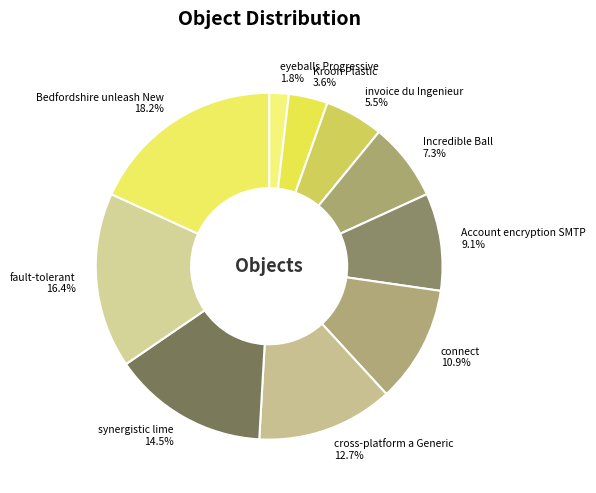

Rank the categories by value from highest to lowest.

Bedfordshire unleash New, fault-tolerant, synergistic lime, cross-platform a Generic, connect, Account encryption SMTP, Incredible Ball, invoice du Ingenieur, Kroon Plastic, eyeballs Progressive